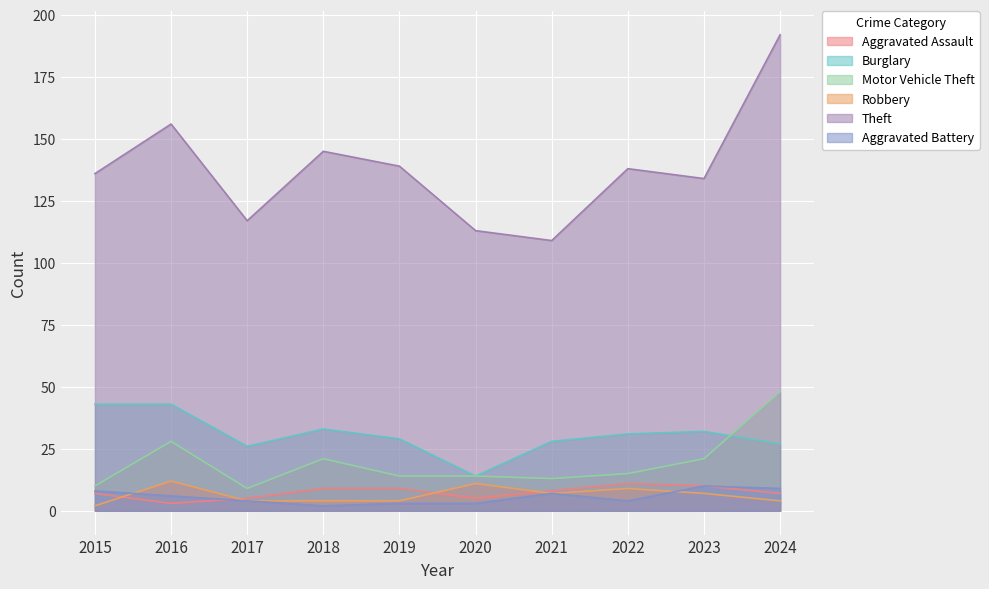

True or false: Aggravated Assault has more than 2 interior local peaks.

False